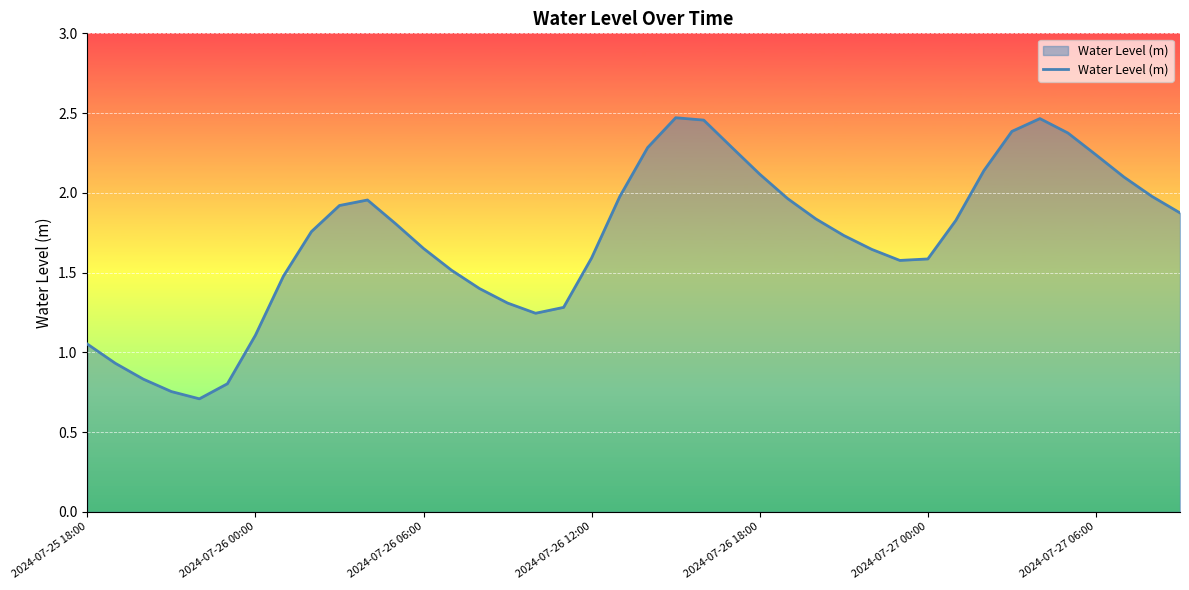

How many points are higher than both their immediate neighbors (excluding endpoints)?

3